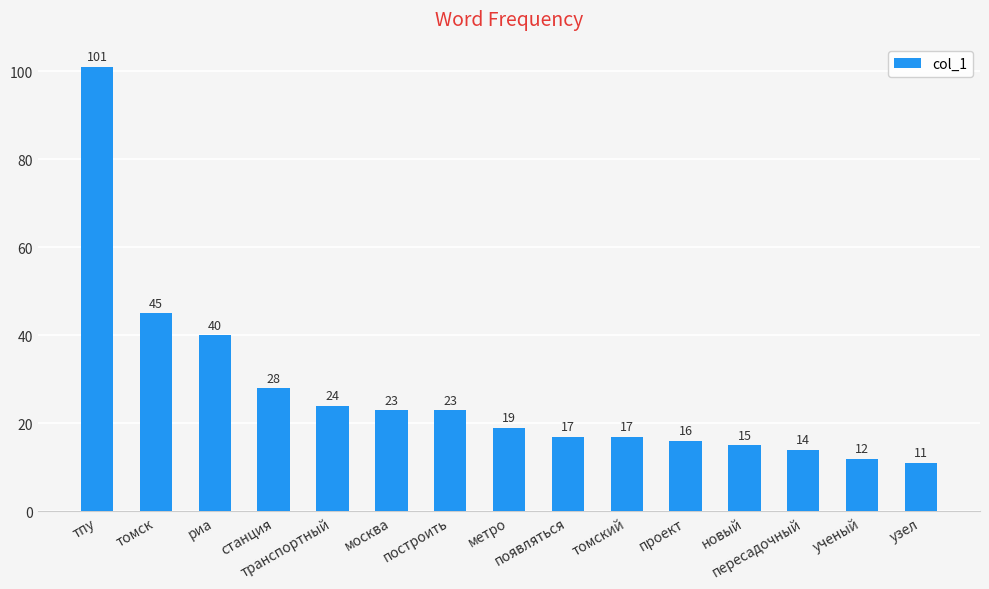

What is the minimum value shown in the chart?

11